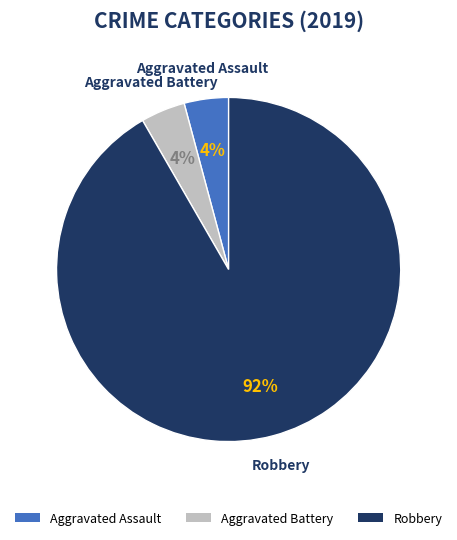

Count the number of slices in the pie.

3